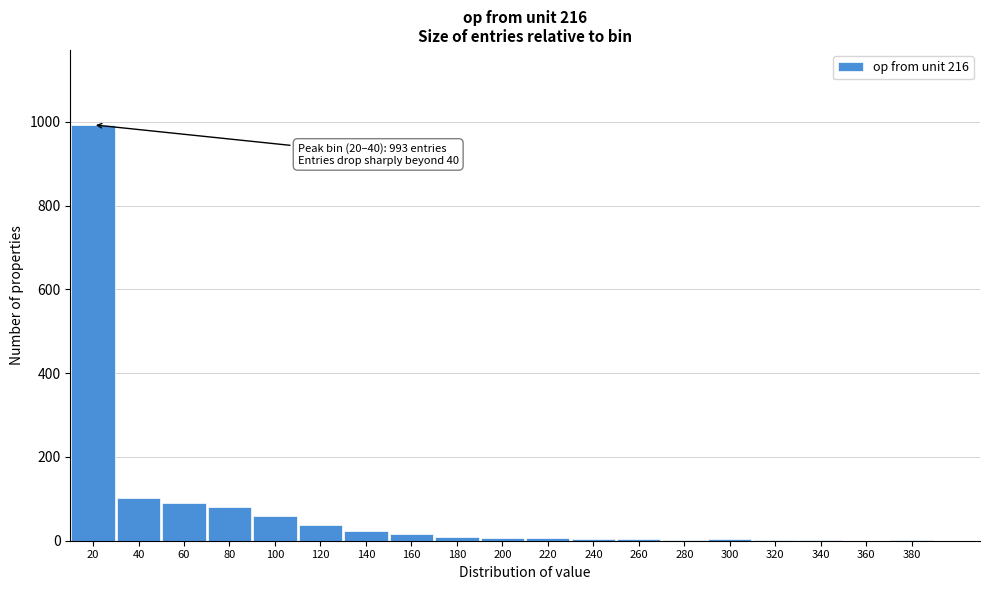

True or false: the data shows 6 at 220.

True